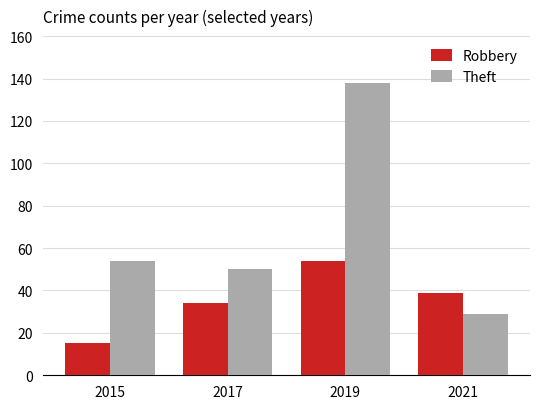

What is the sum of the Robbery values at 2019 and 2021?

93